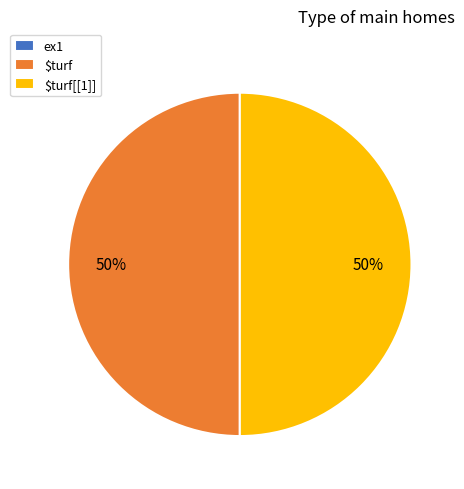

To the nearest percent, what is the difference between the largest and smallest slice percentages?

50%